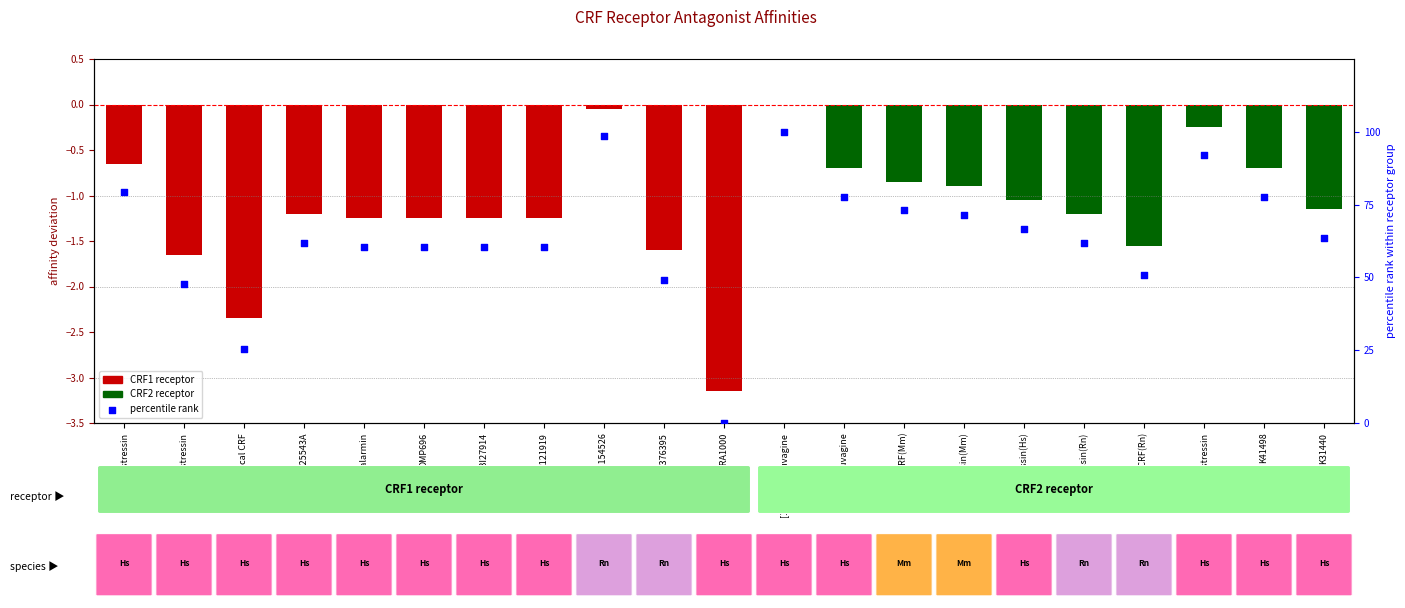

At which category is the sum across all series the highest?

[125I]antisauvagine